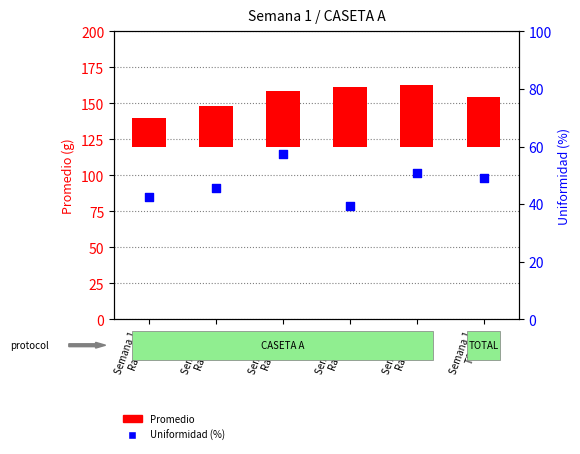

What are all the series names shown in the legend?

Promedio, Uniformidad